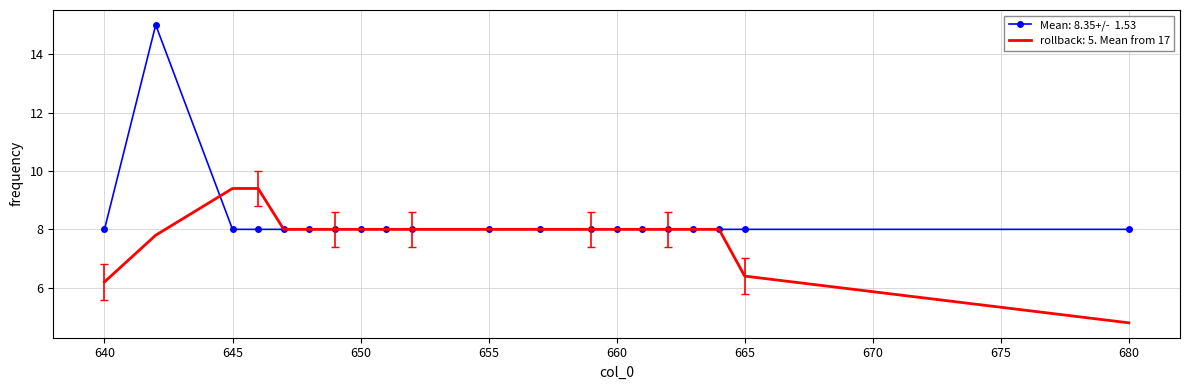

What is the greatest value displayed?

15.0